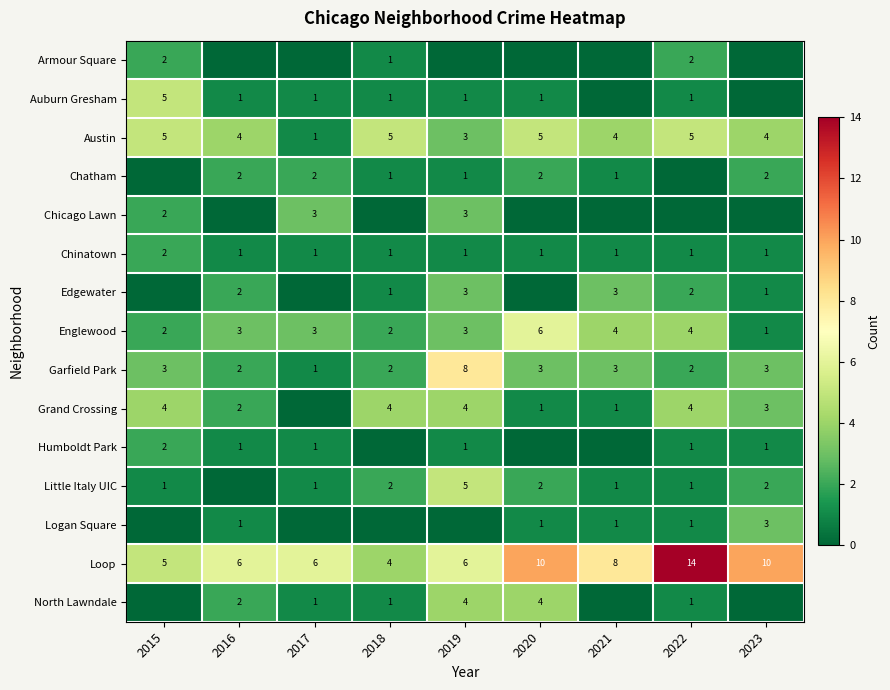

What is the sum of the Englewood values at 2023 and 2015?

3